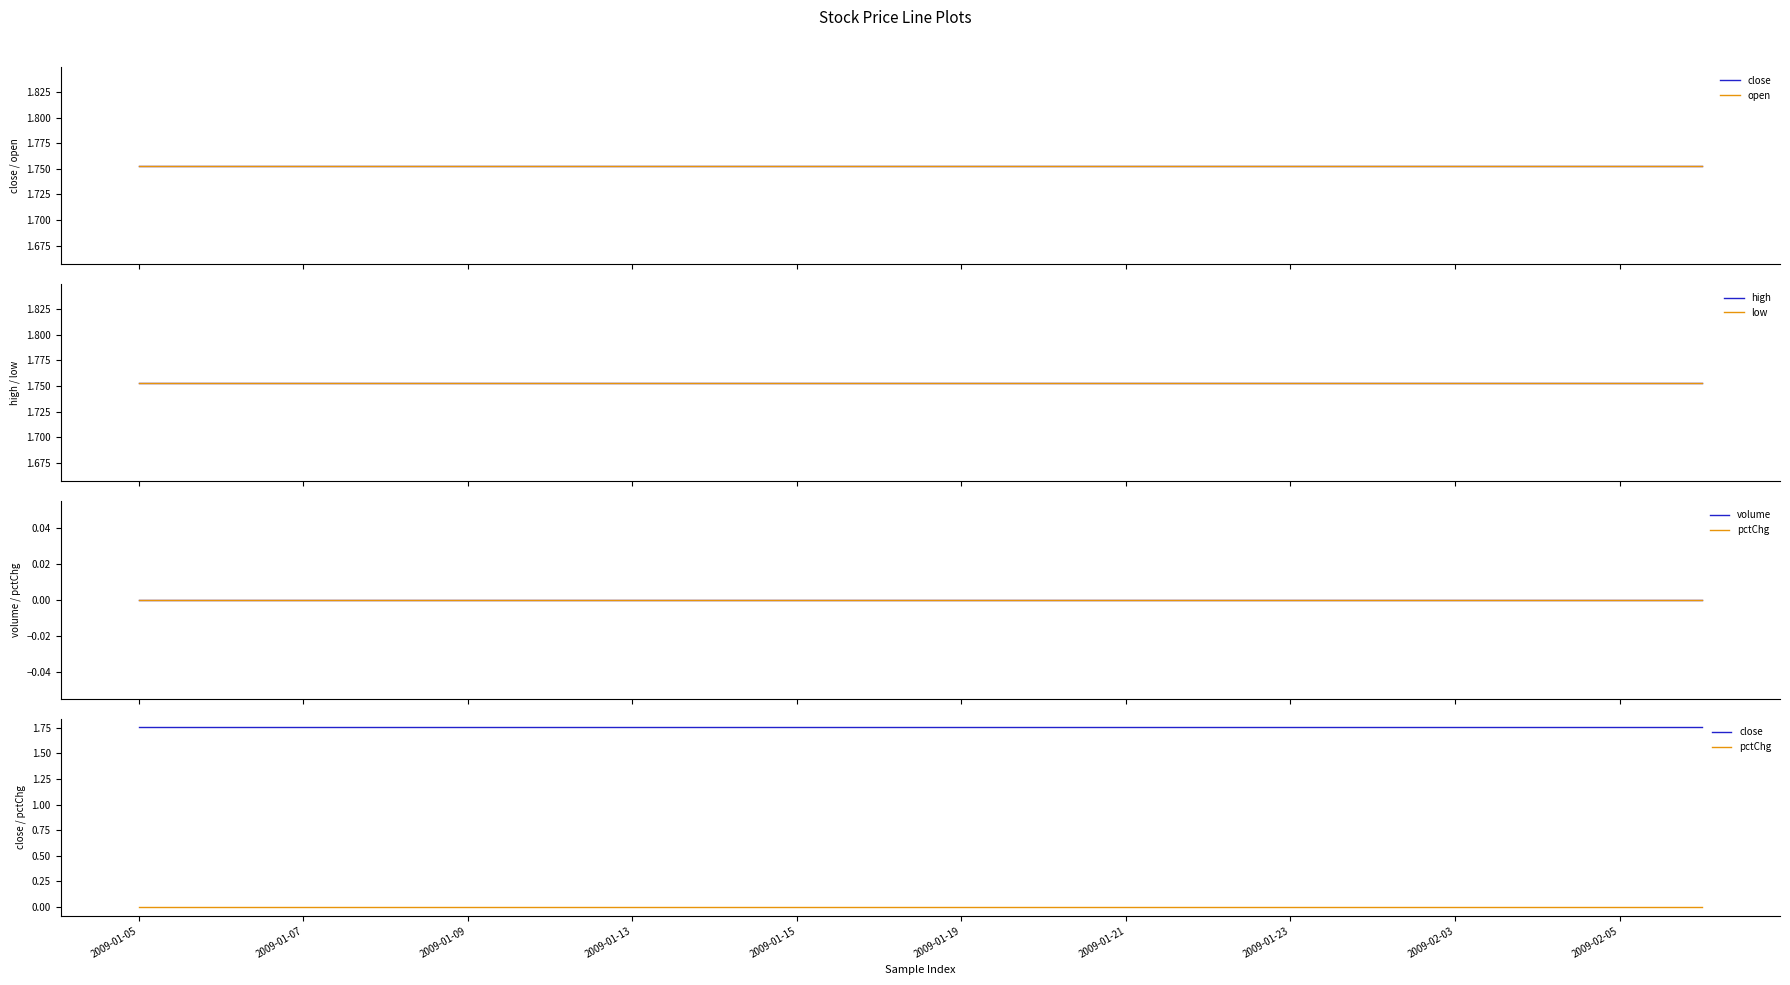

True or false: close and open cross at least once.

False